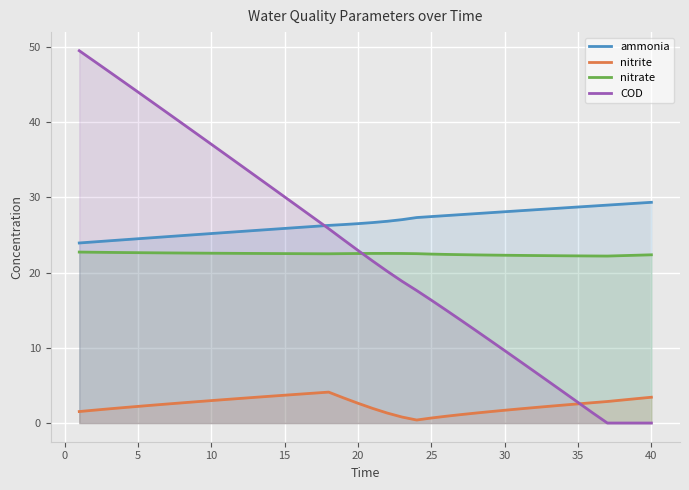

Is it true that nitrate equals 6.3 at 20?

False